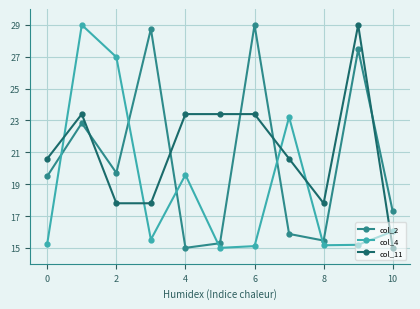

How many intersections are there between col_4 and col_11?

5